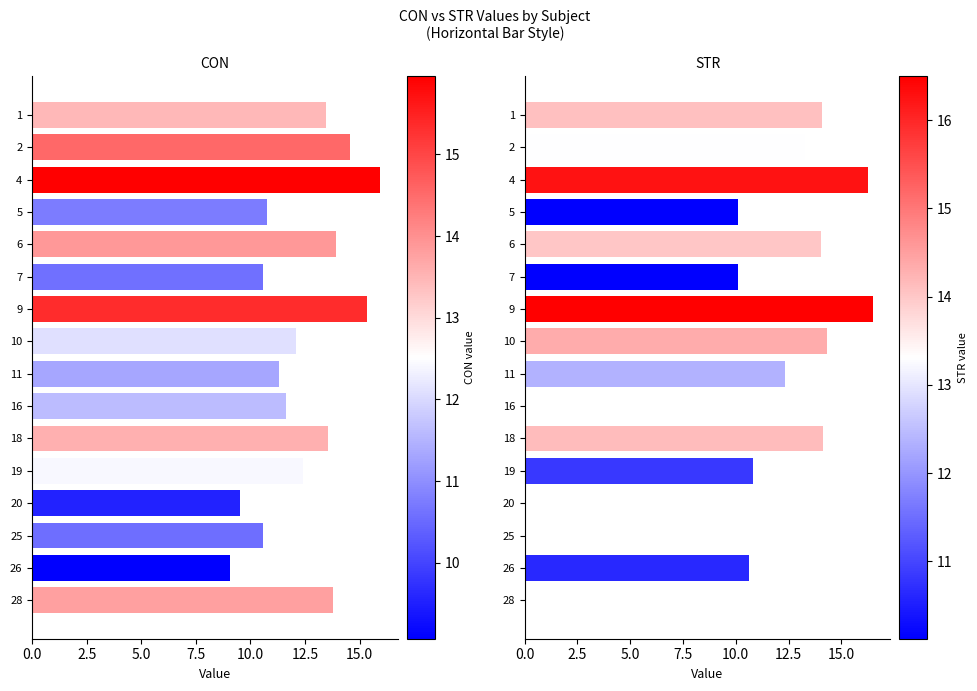

How many categories are shown in the chart?

16